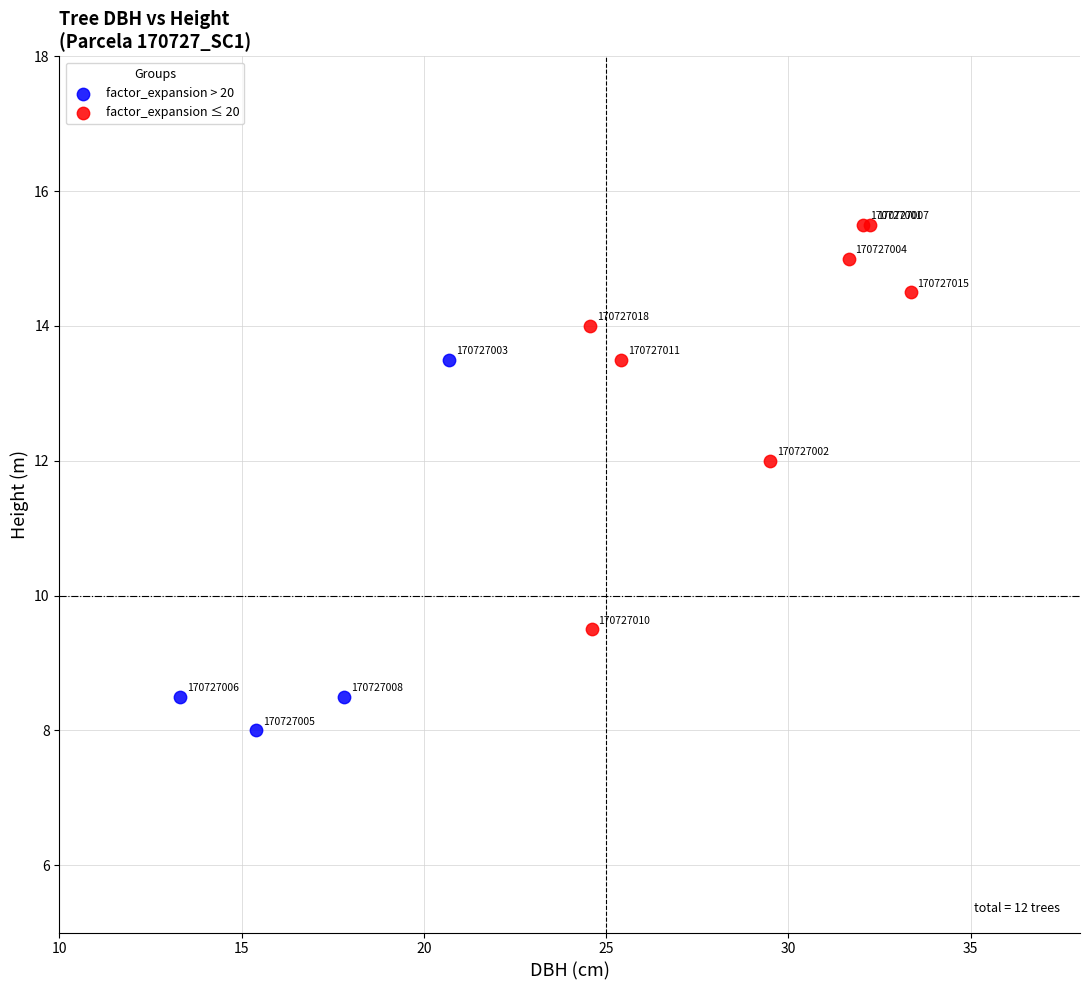

Which series contains the highest Y value?

factor_expansion ≤ 20